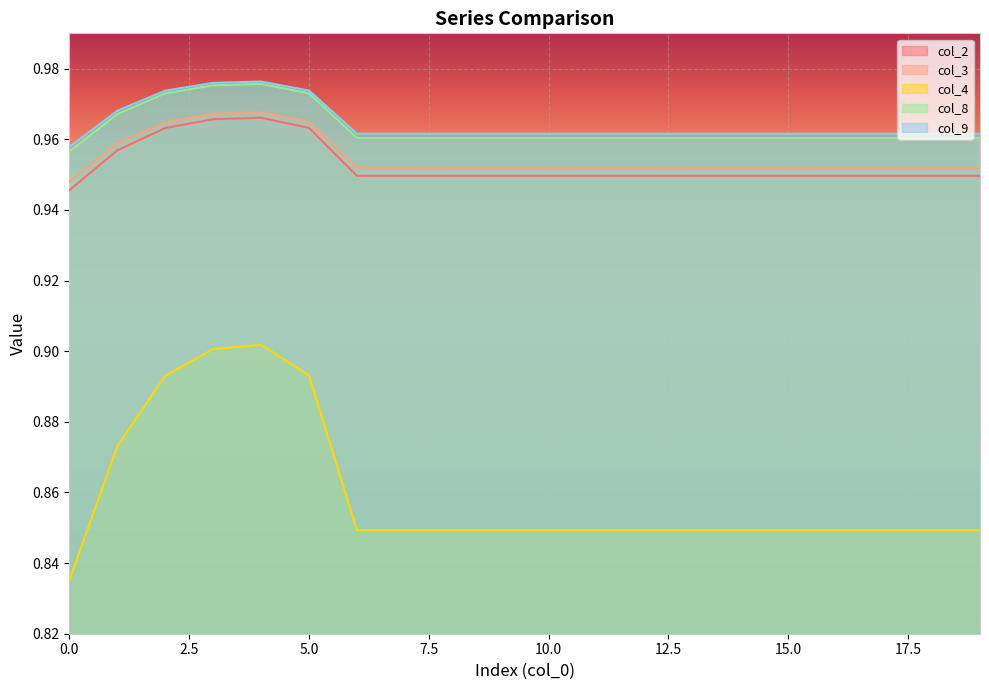

Where is the first local maximum for col_8?

4